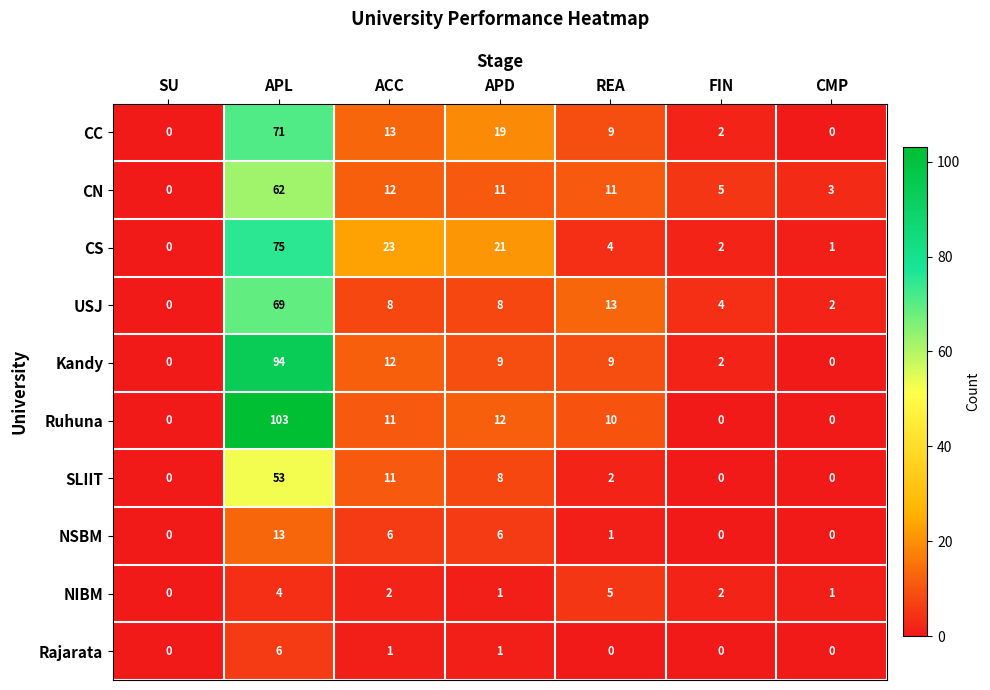

What is the sum of all CC values?

114